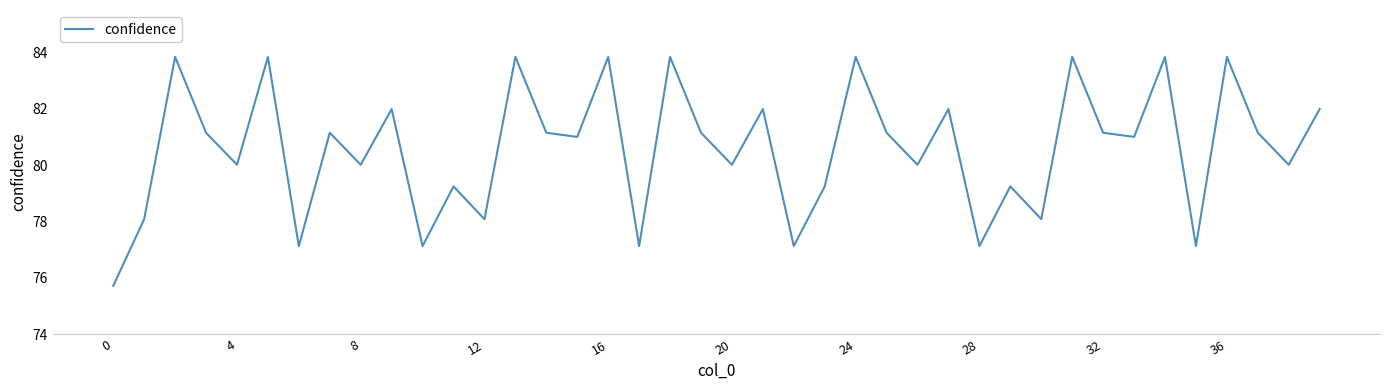

What is the difference between the maximum and minimum values?

8.1